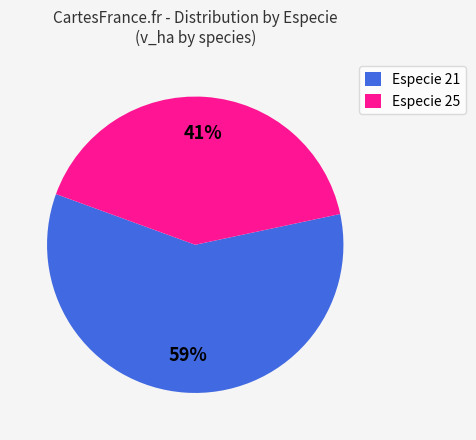

Which category has the biggest portion of the pie?

Especie 21